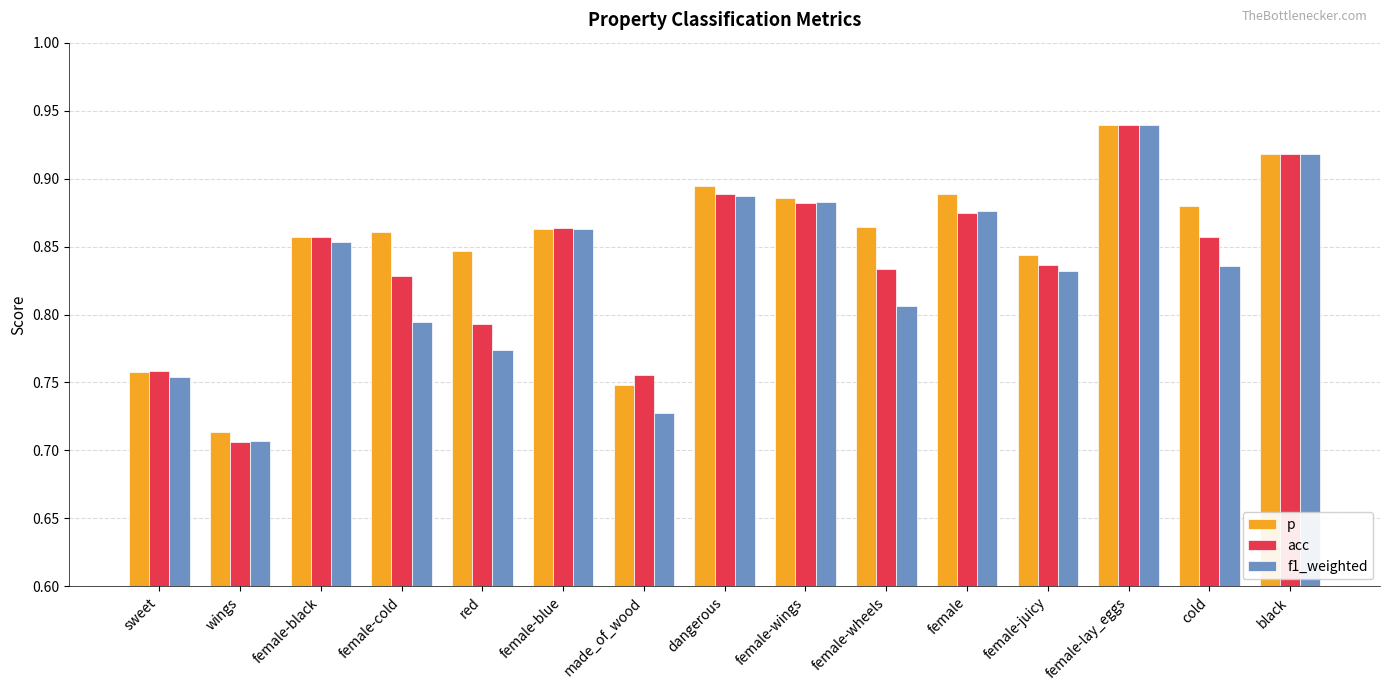

Which series has the largest total across all categories?

p